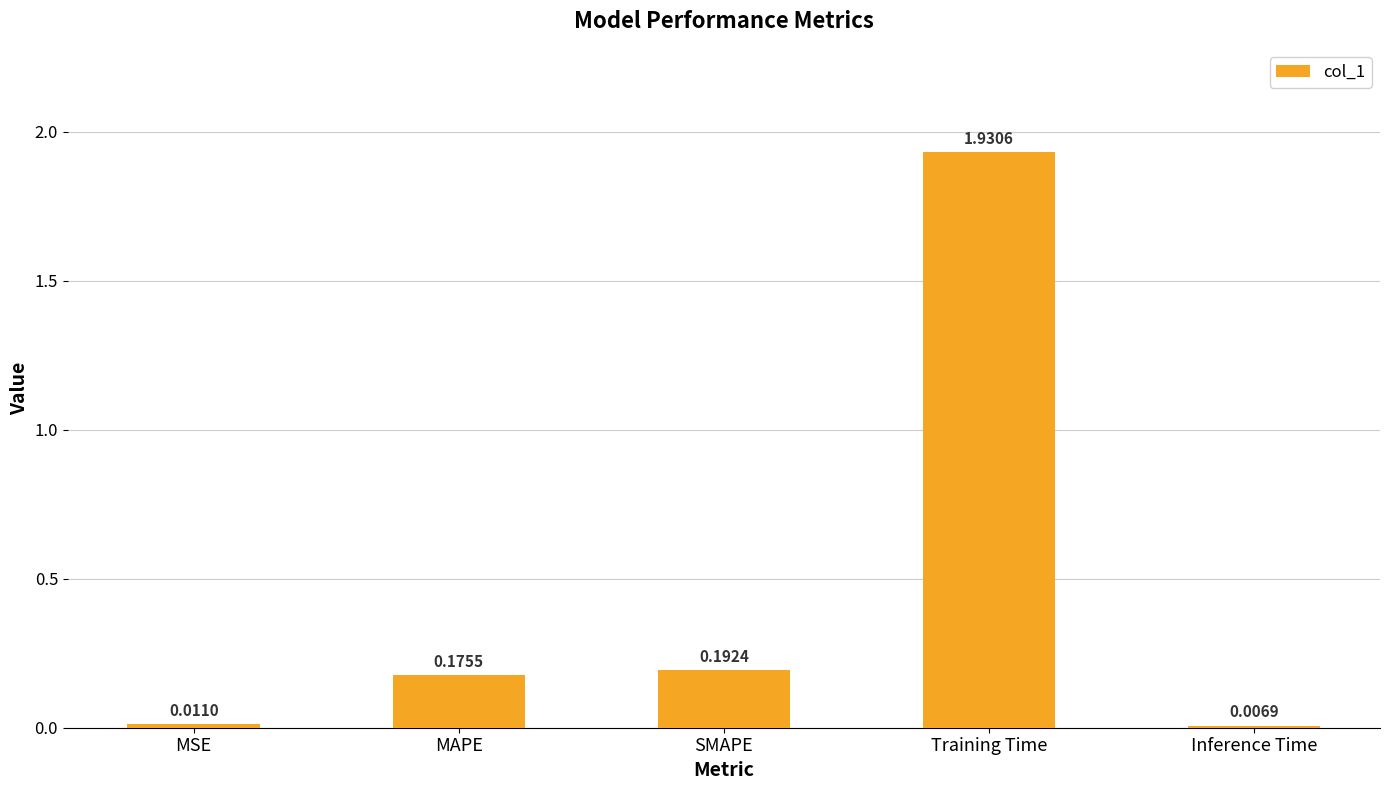

Which category has the lowest value across all series?

Inference Time